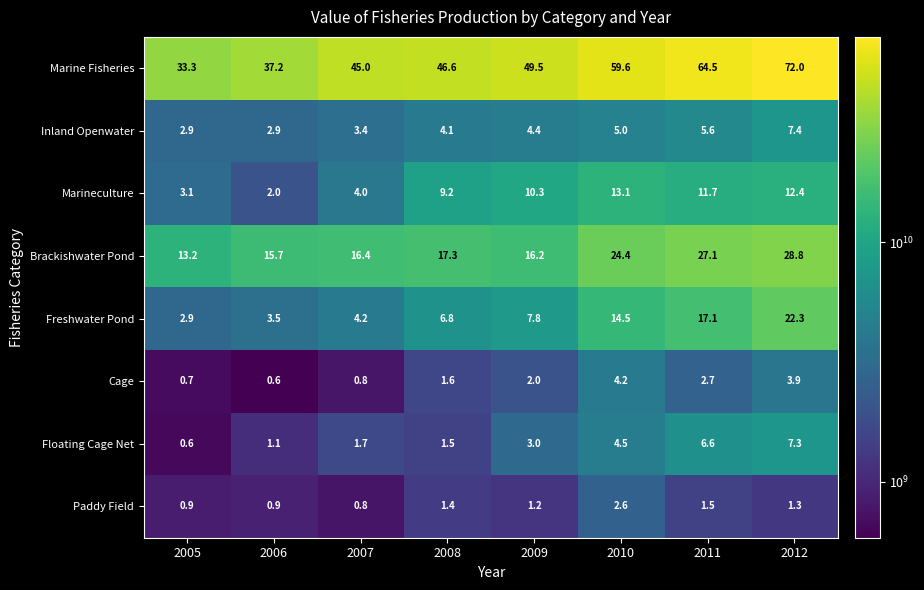

List the series in order of their peak value, highest first.

Marine Fisheries, Brackishwater Pond, Freshwater Pond, Marineculture, Inland Openwater, Floating Cage Net, Cage, Paddy Field